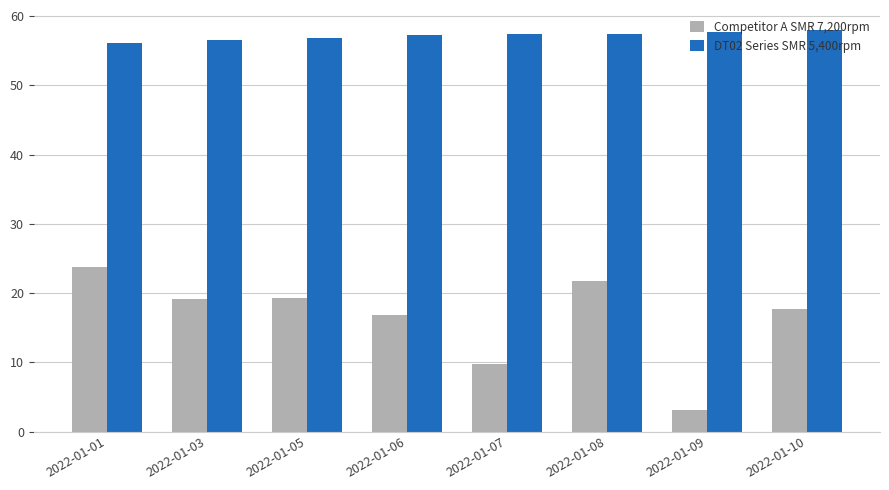

What is the value of the Competitor A SMR 7,200rpm bar at the 7th from the left?

3.2